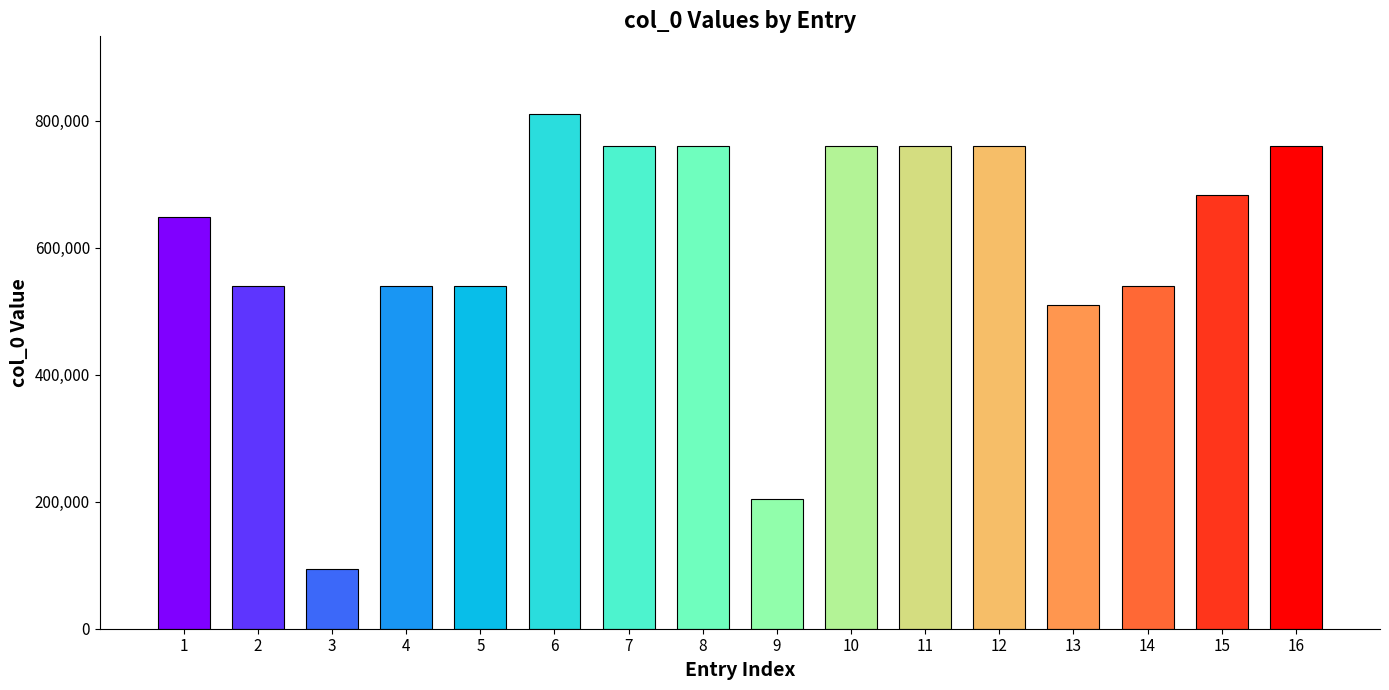

Which has a higher value, 13 or 11?

11